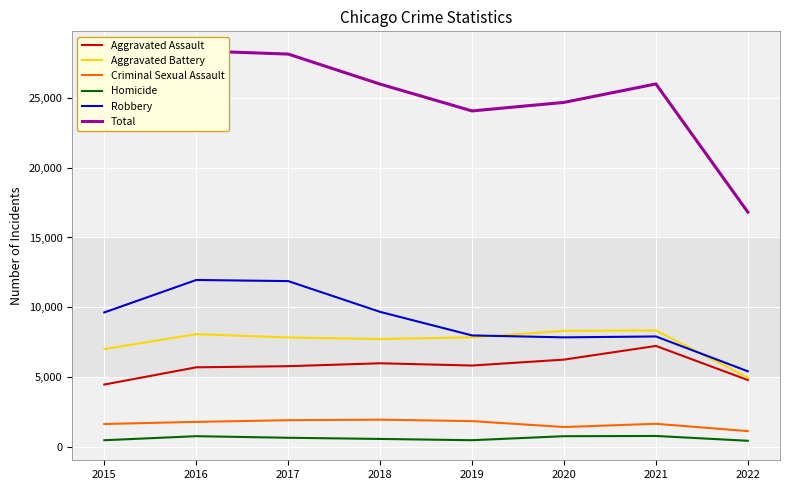

Where is Homicide nearest to the value 629?

2018